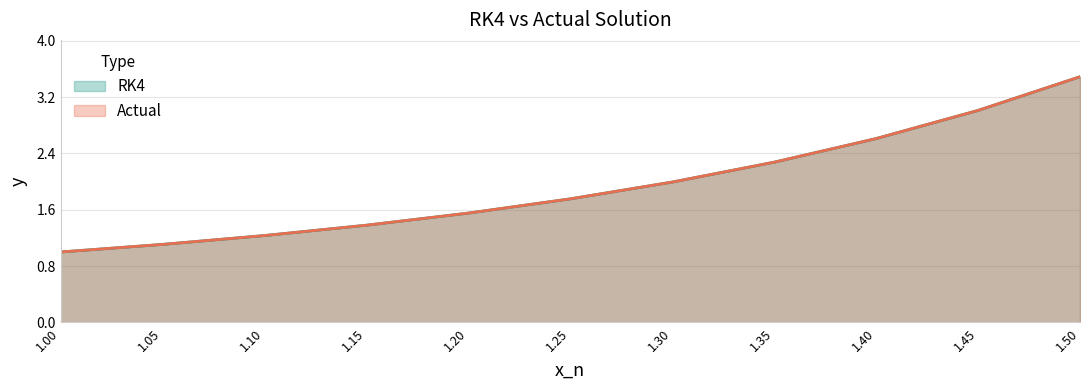

Is it true that Actual equals 2.1 at 1.50?

False